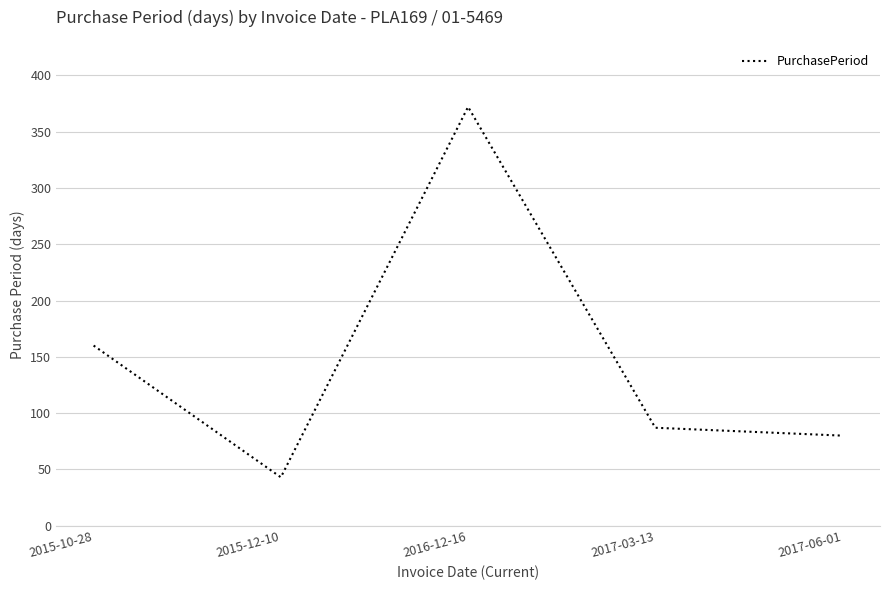

List the labels in order of value, largest first.

2016-12-16, 2015-10-28, 2017-03-13, 2017-06-01, 2015-12-10